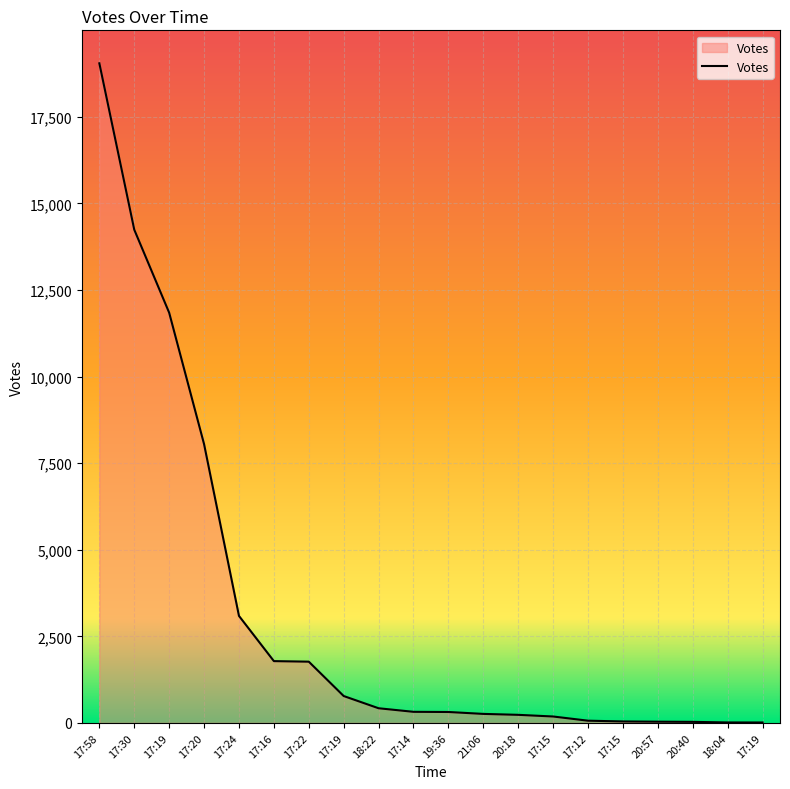

What is the change in value from 20:18 to 17:19?

-221